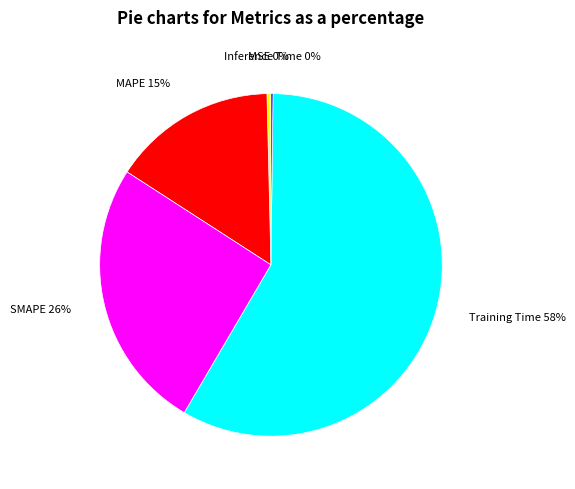

To the nearest percent, what percentage of the pie is SMAPE?

26%